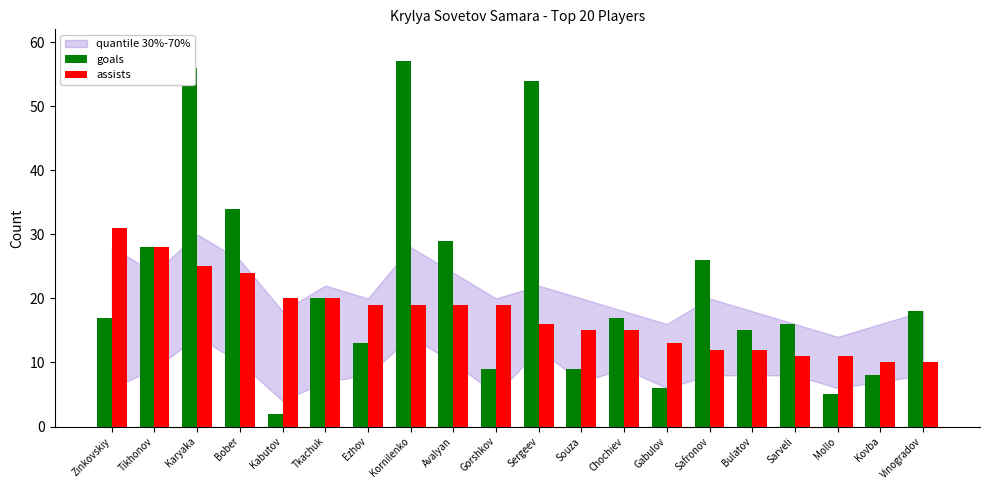

At how many categories does at least one series exceed 35?

3